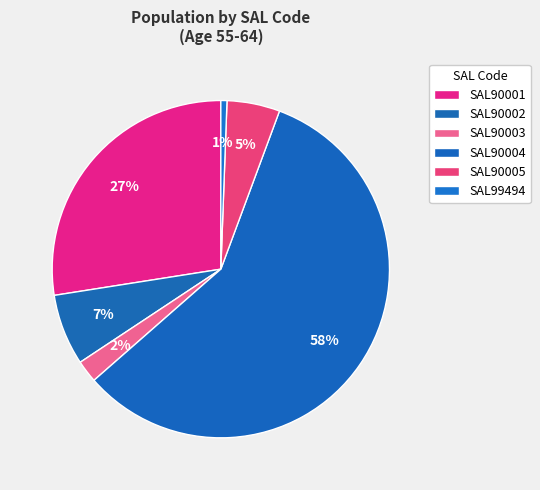

How many segments does this pie chart have?

6